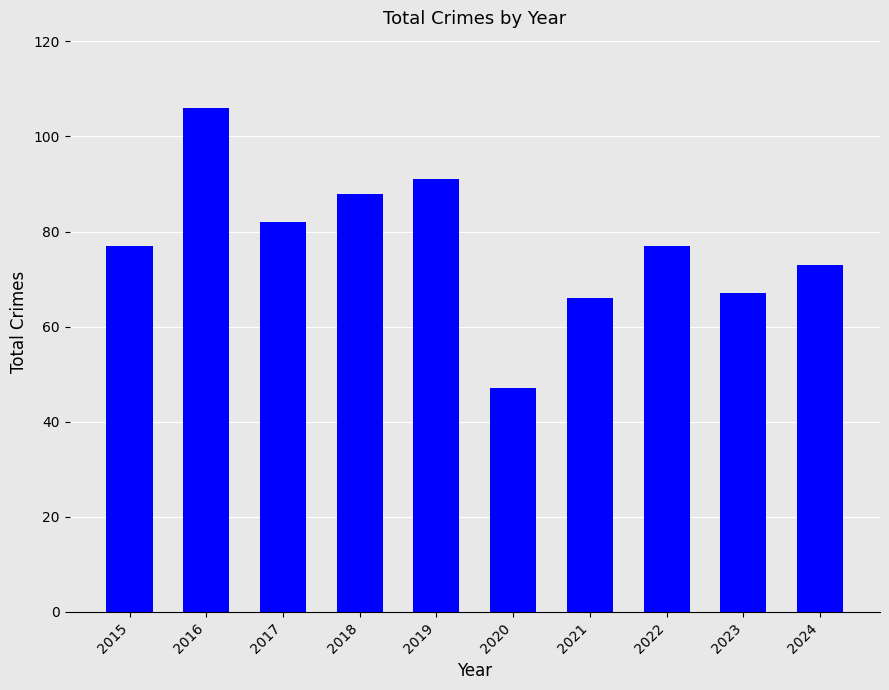

Count the number of data series in this chart.

1